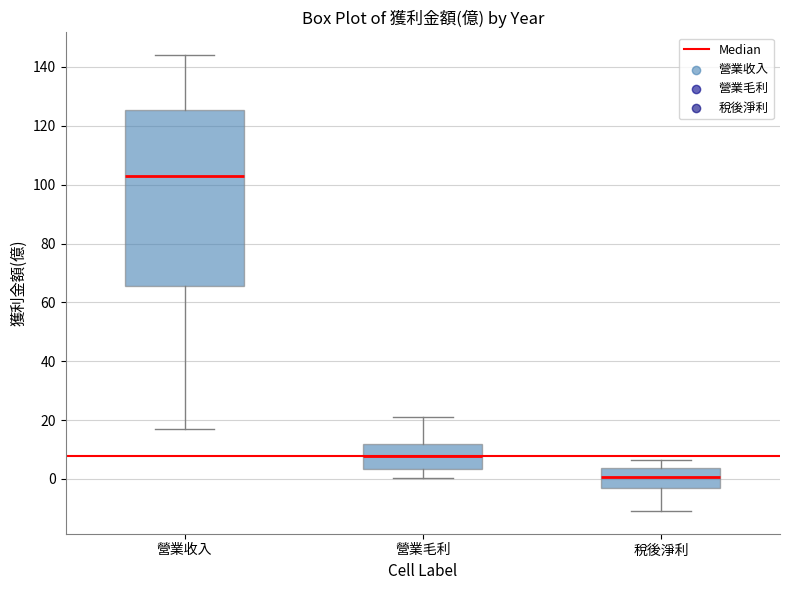

Reading left to right, read every box against the y-axis: the position of its median line, the range the box covers, and the ends of its whiskers. The values are not printed on the chart, so give them approximately, as read against the axis.

營業收入: median 104, box 66 to 126, whiskers 16 to 144
營業毛利: median 8, box 4 to 12, whiskers 0 to 22
稅後淨利: median 0, box -2 to 4, whiskers -10 to 6